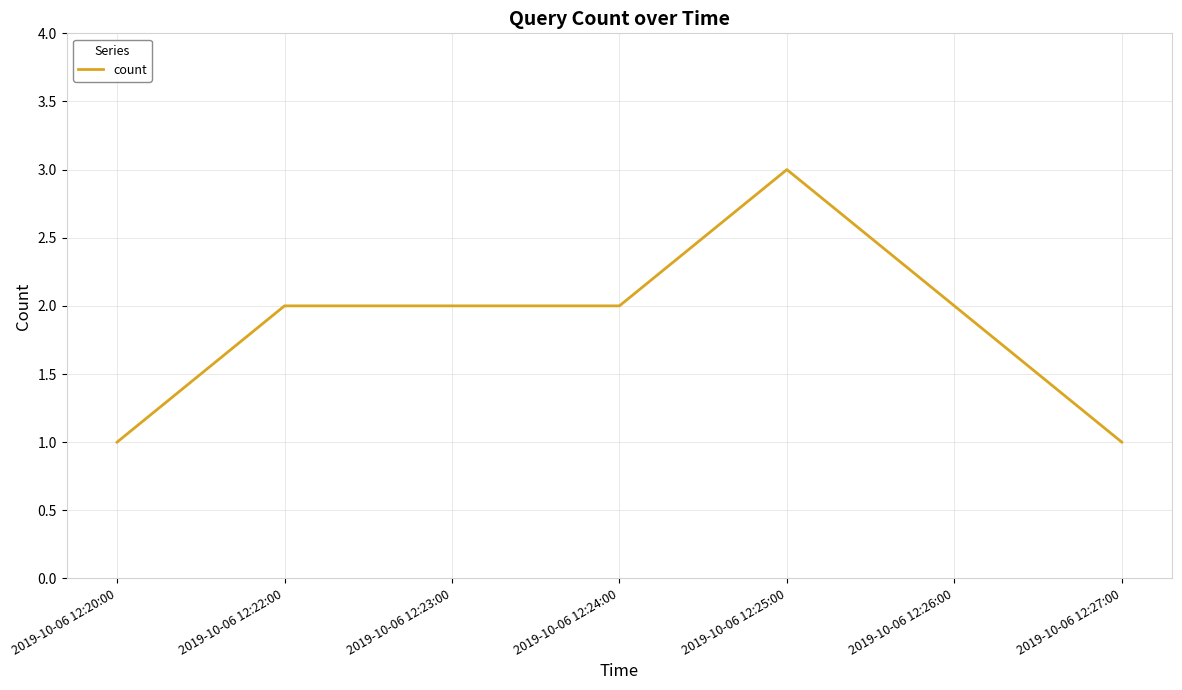

What is the maximum value shown in the chart?

3